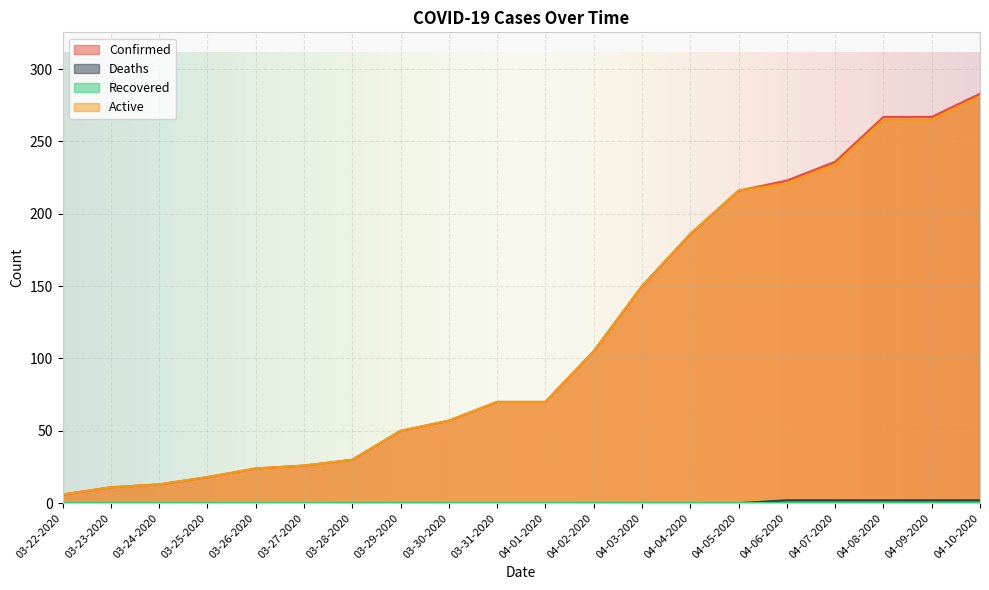

How many Deaths values are between 0 and 2?

20